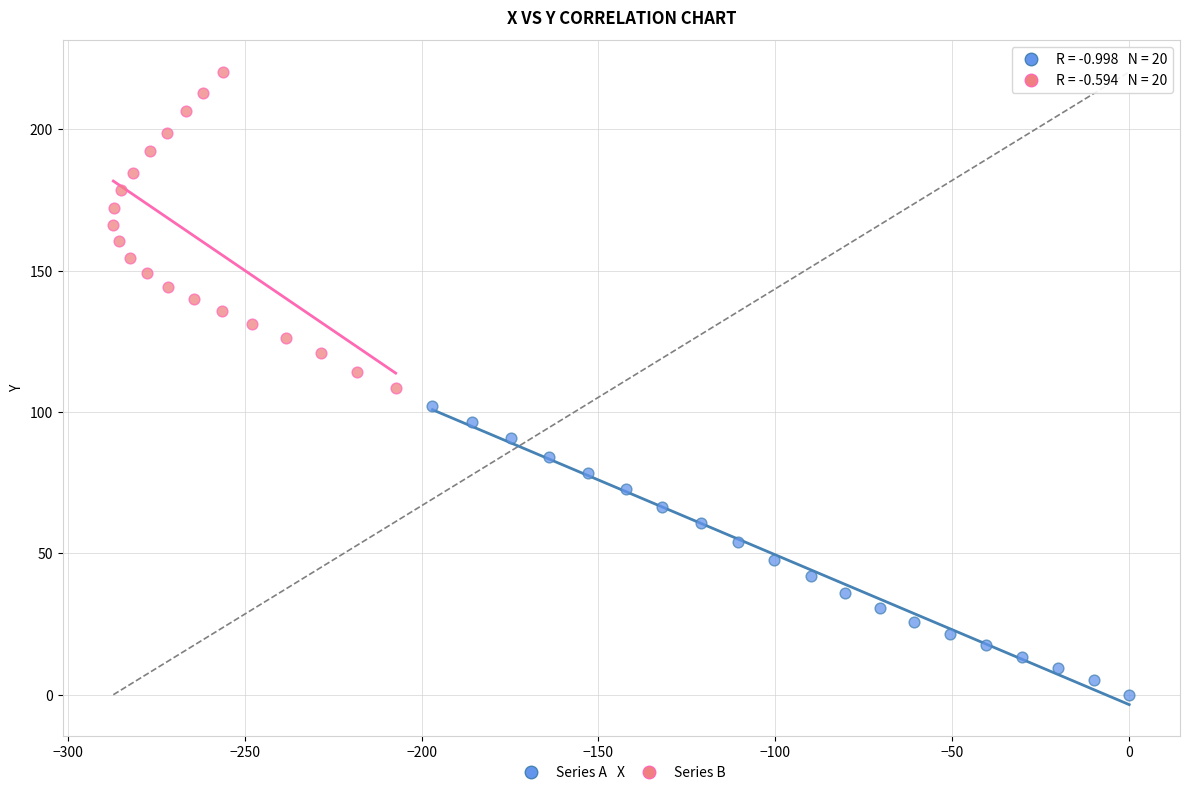

Which series contains the highest Y value?

Series B